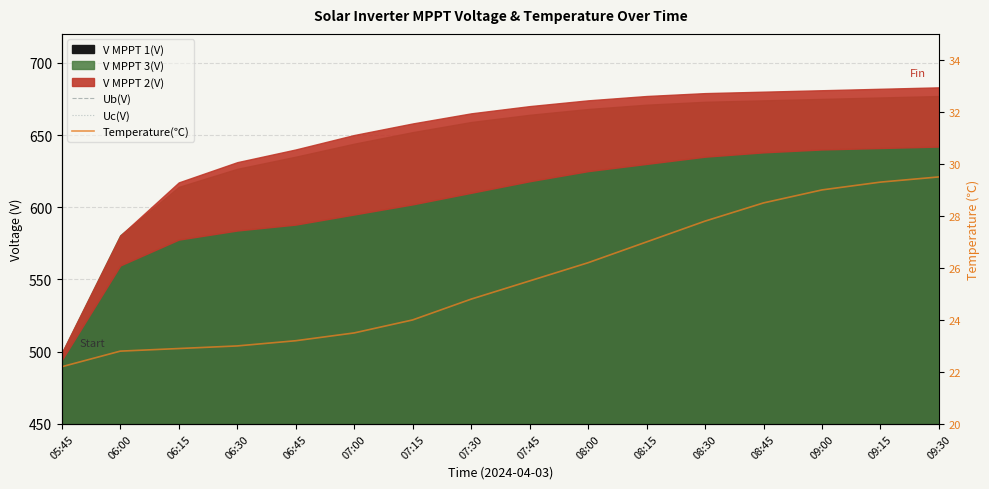

Does the chart have visible grid lines?

Yes